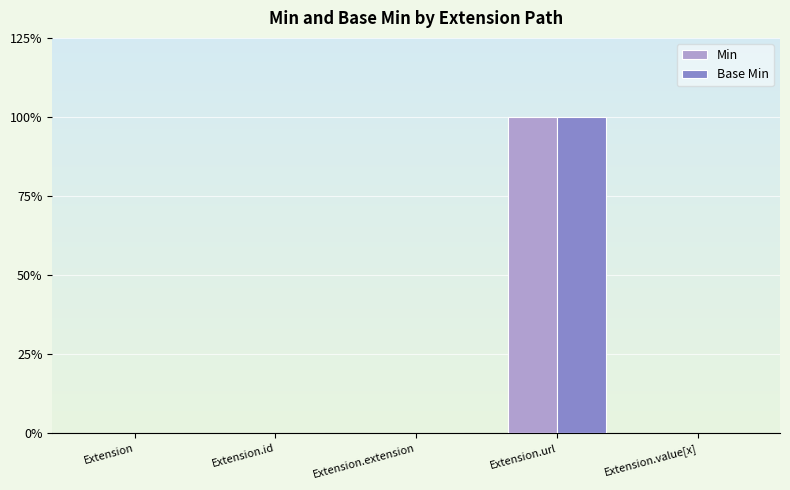

Does the chart contain stacked bars?

No